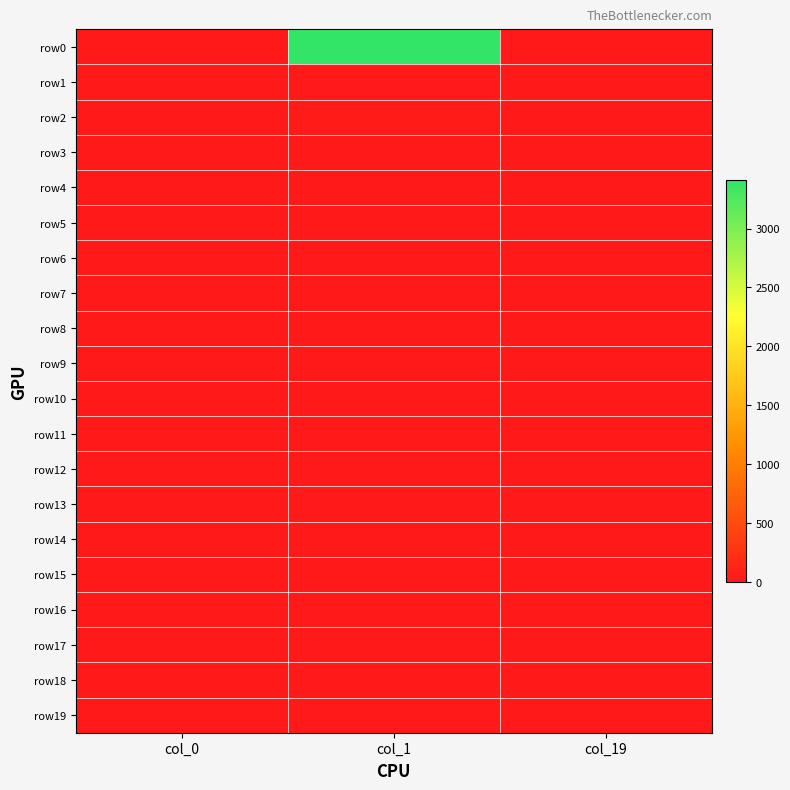

Rank the series at col_1 from highest to lowest value.

row0, row2, row4, row1, row3, row5, row6, row19, row8, row11, row7, row9, row10, row13, row18, row12, row14, row15, row16, row17